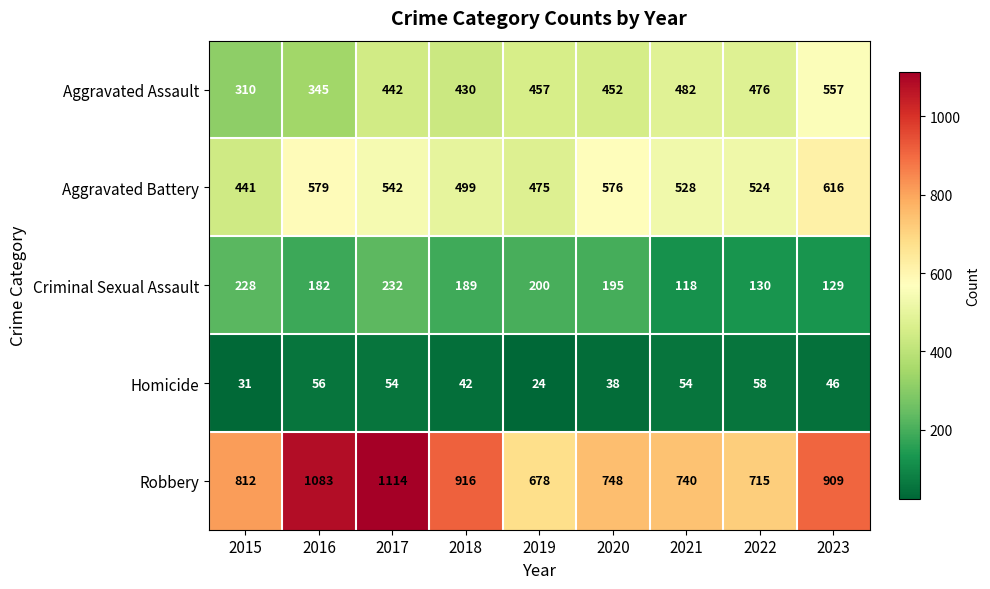

Which series has the largest total across all categories?

Robbery